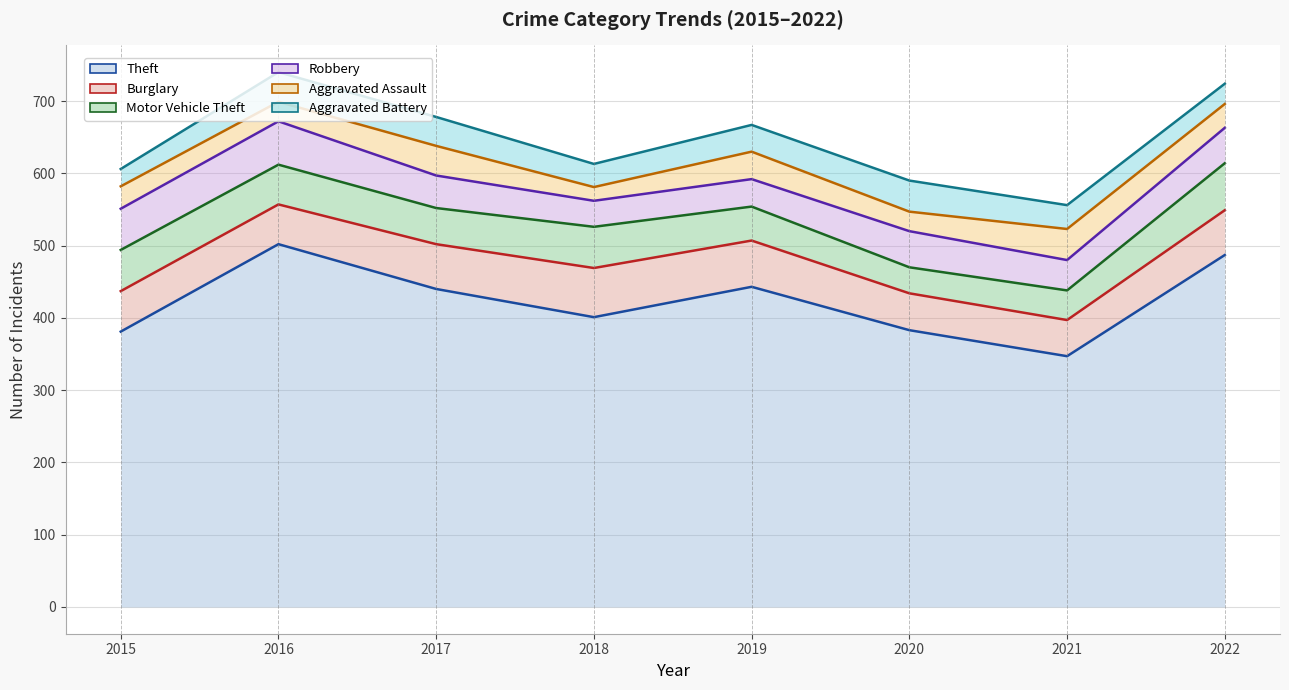

How many data points in Aggravated Battery are less than 37?

4